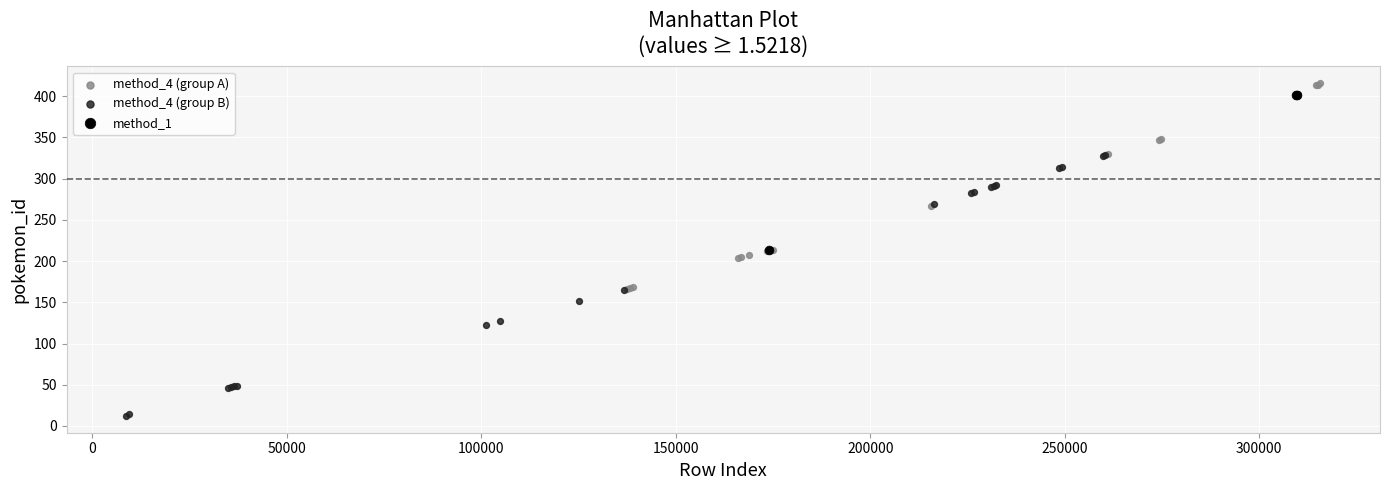

Which series has the widest spread of Y values?

method_4 (group B)